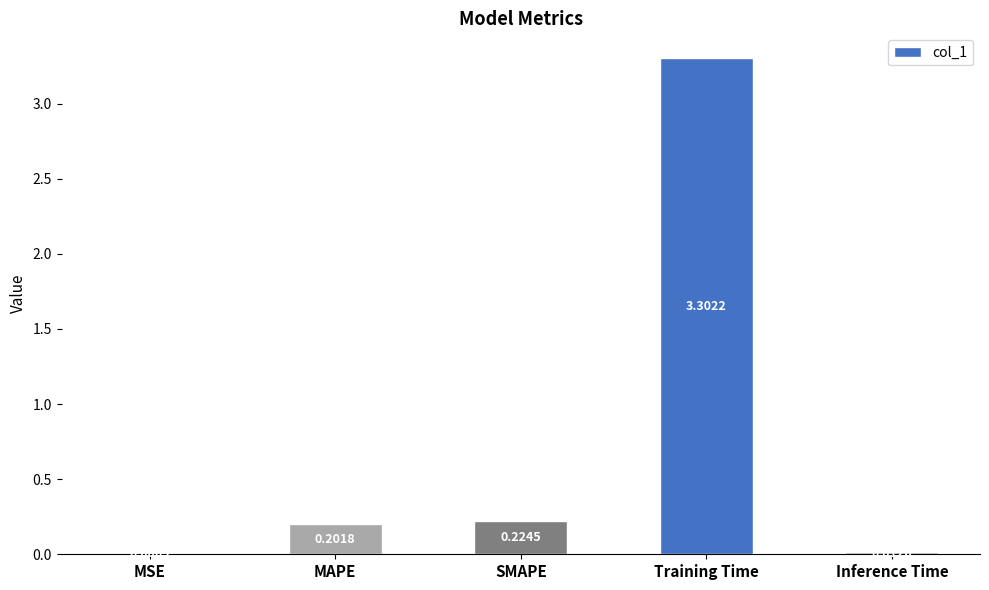

Between MAPE and Inference Time, which is larger?

MAPE